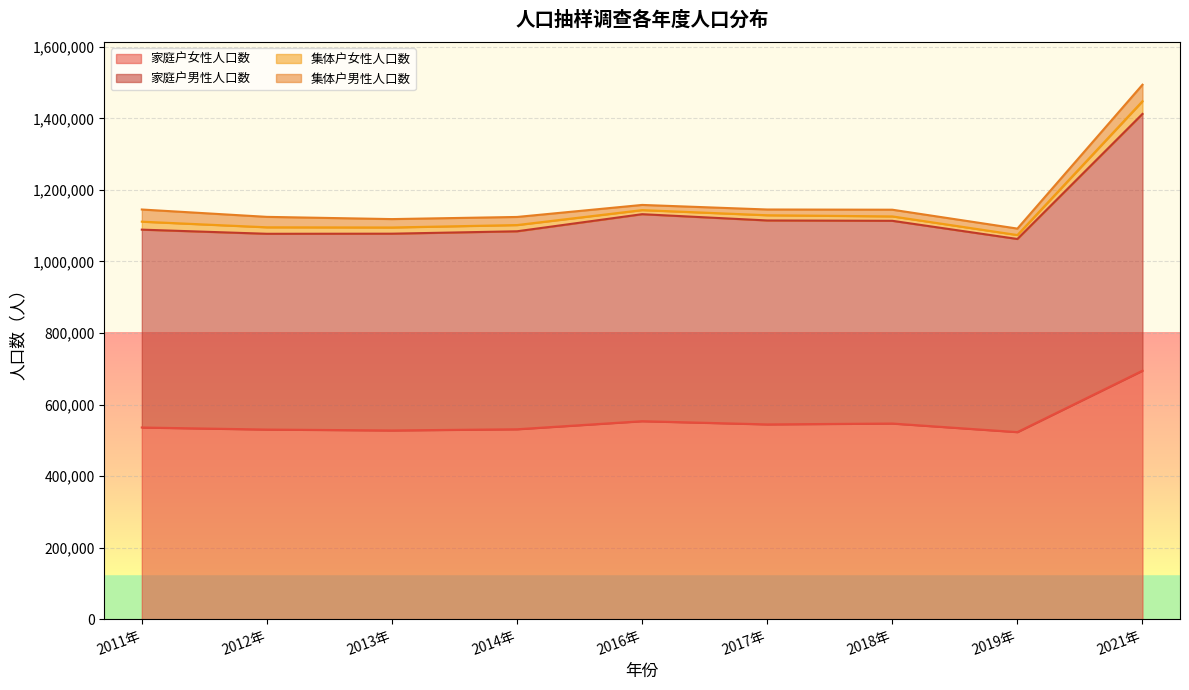

True or false: 家庭户男性人口数 has a value of 1412402 at 2021年.

True